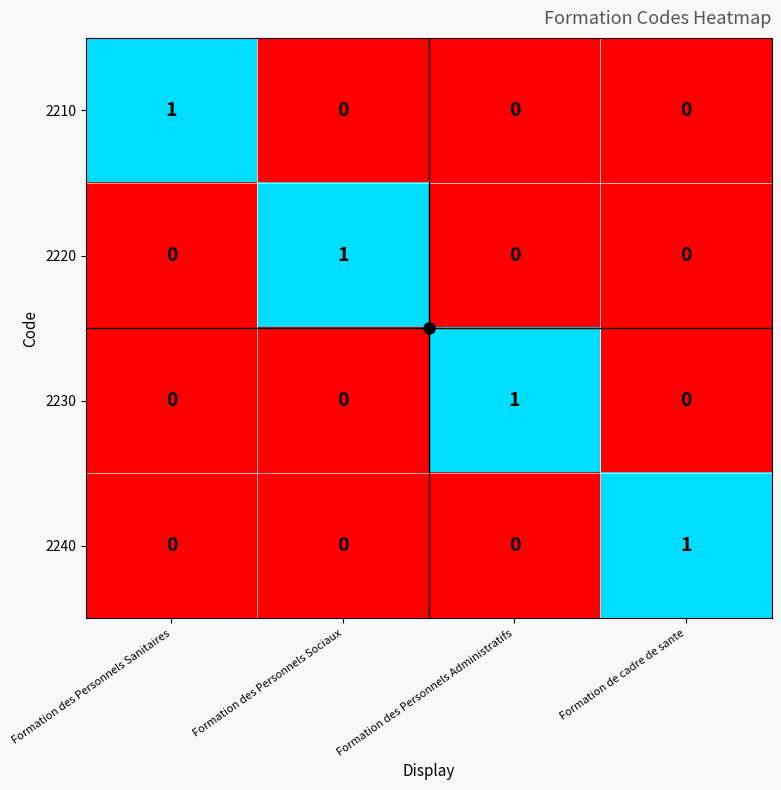

How many 2240 values are between 0 and 1?

4